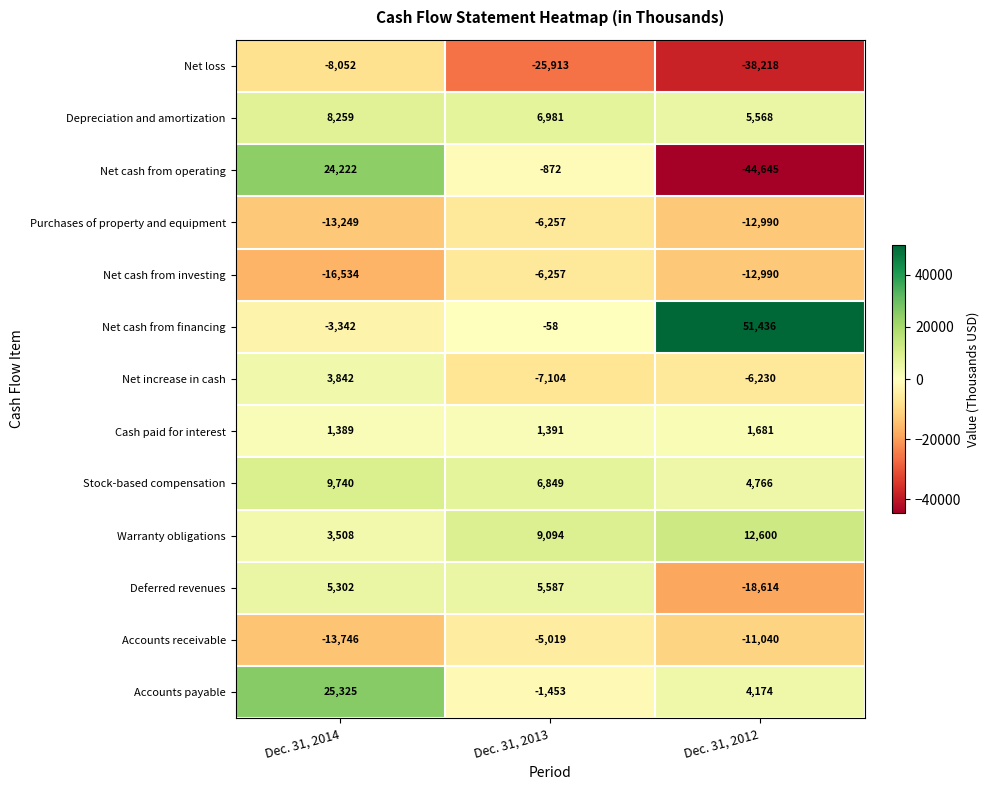

Where is Net cash from investing nearest to the value -11395?

Dec. 31, 2012